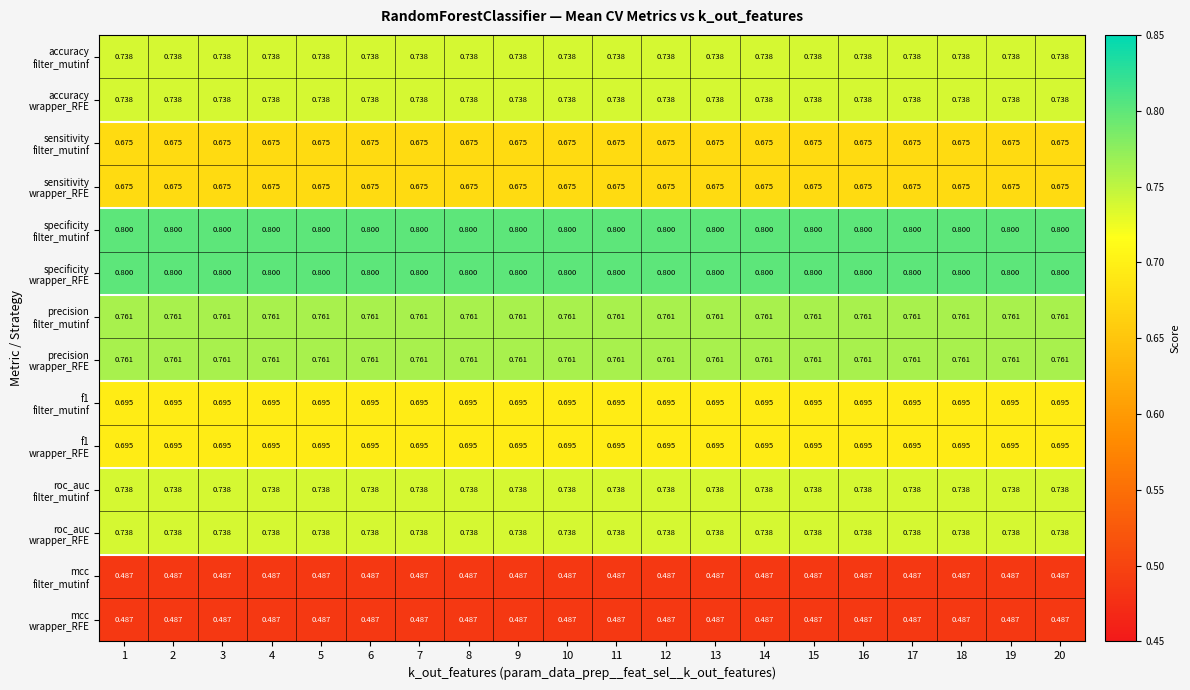

How many series are shown in this chart?

14